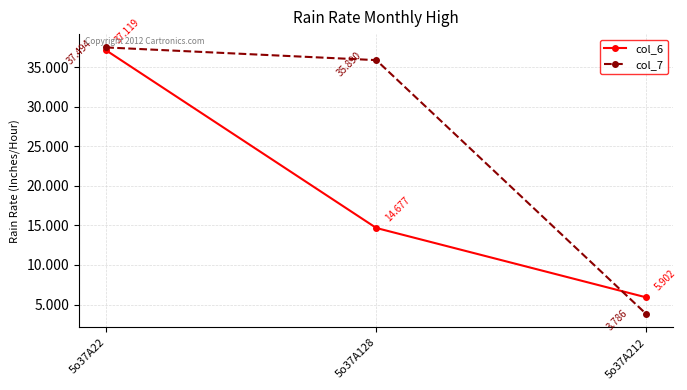

Which series changed the most between 5o37A22 and 5o37A212?

col_7